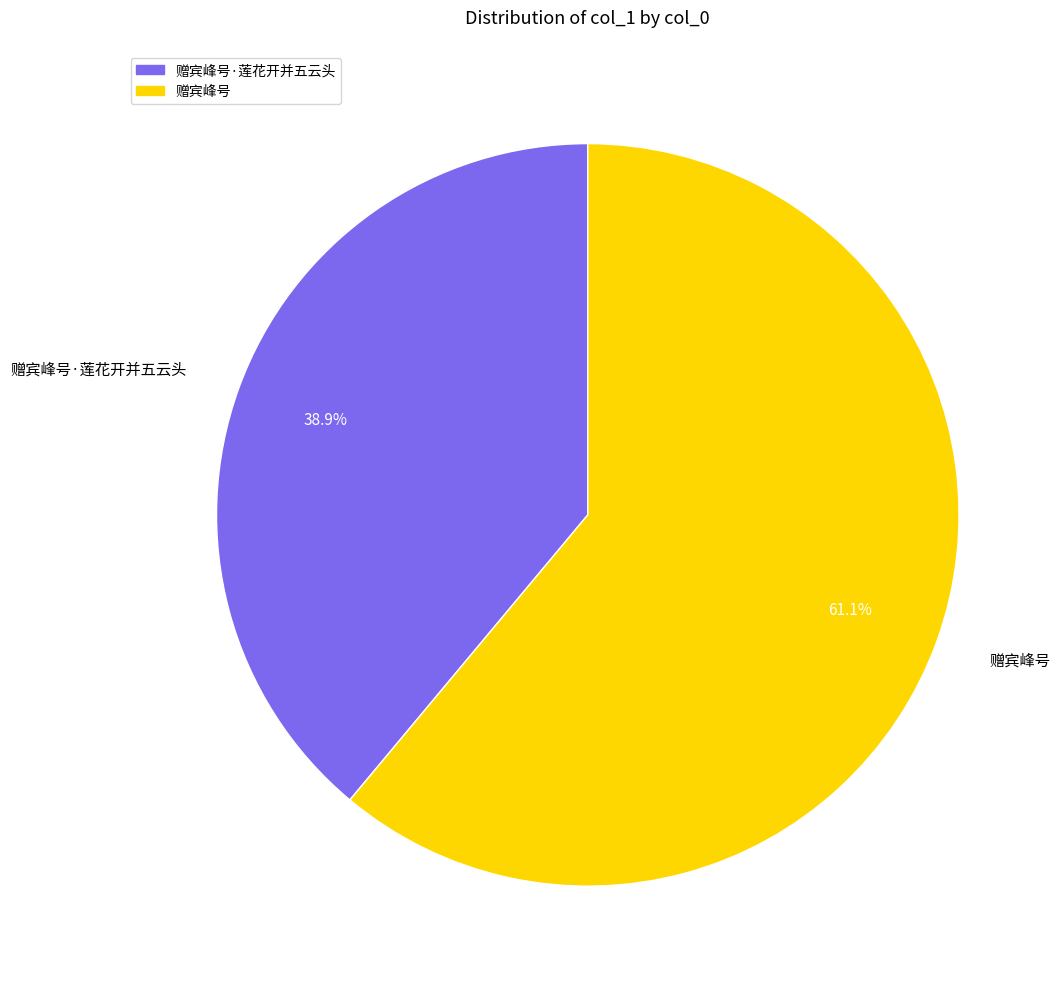

Which slice represents more than half of the pie?

赠宾峰号